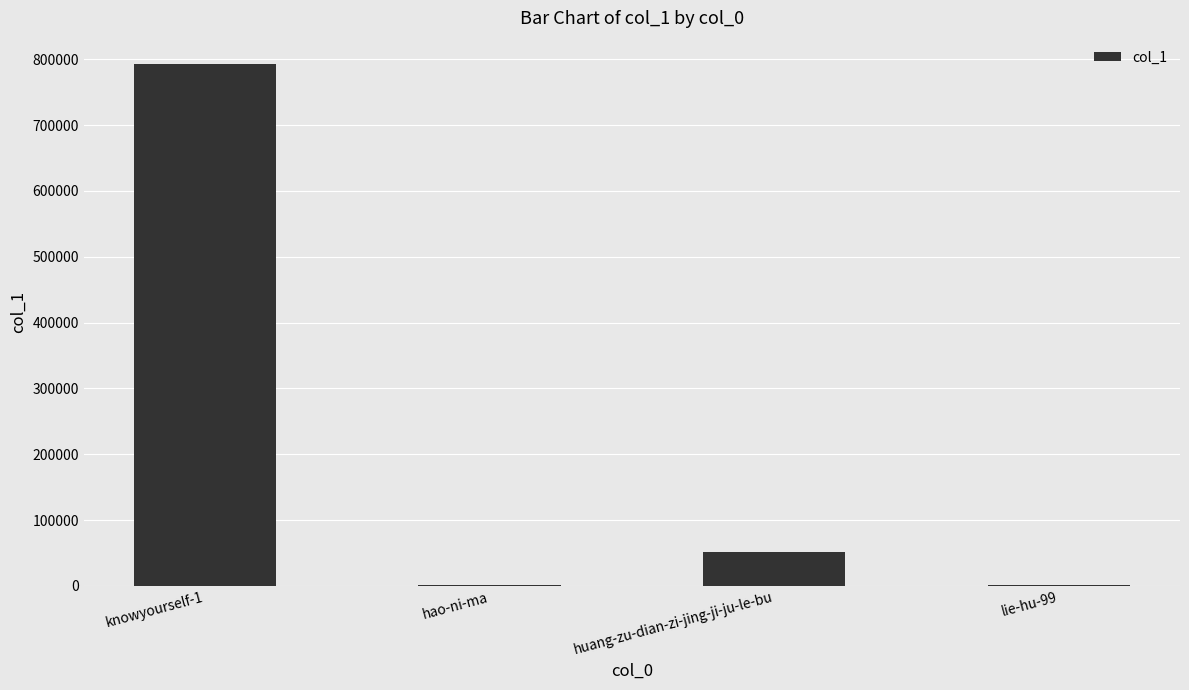

Which label corresponds to the largest value in the chart?

knowyourself-1